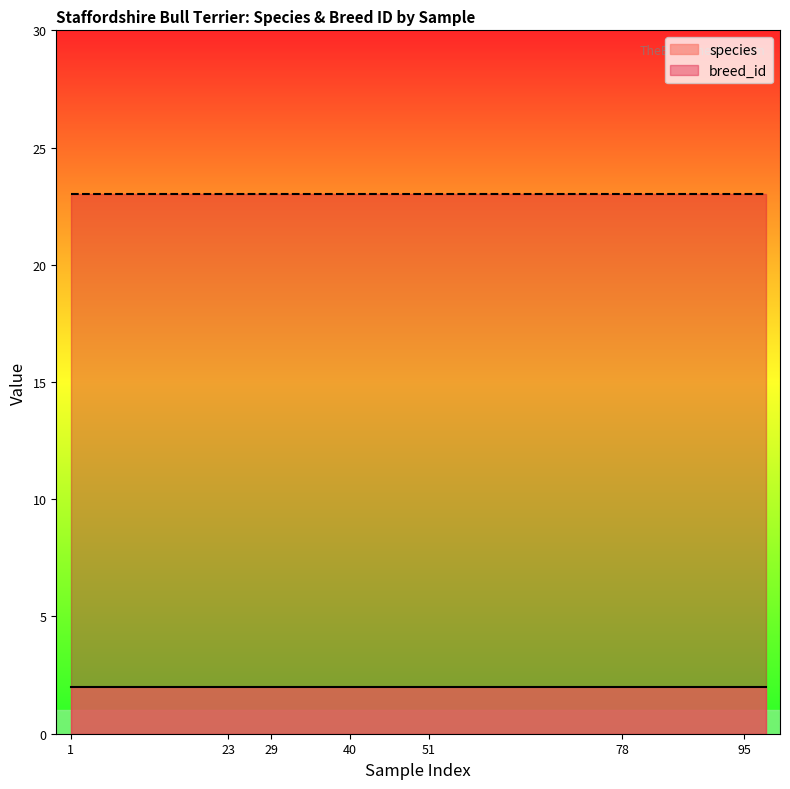

True or false: species has more than 2 points higher than both neighbors.

False